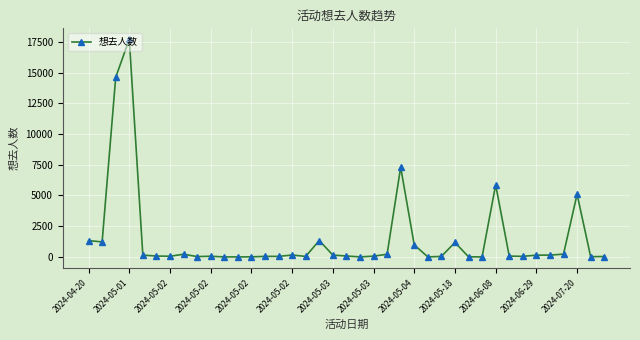

True or false: there are more than 0 points higher than both neighbors.

True